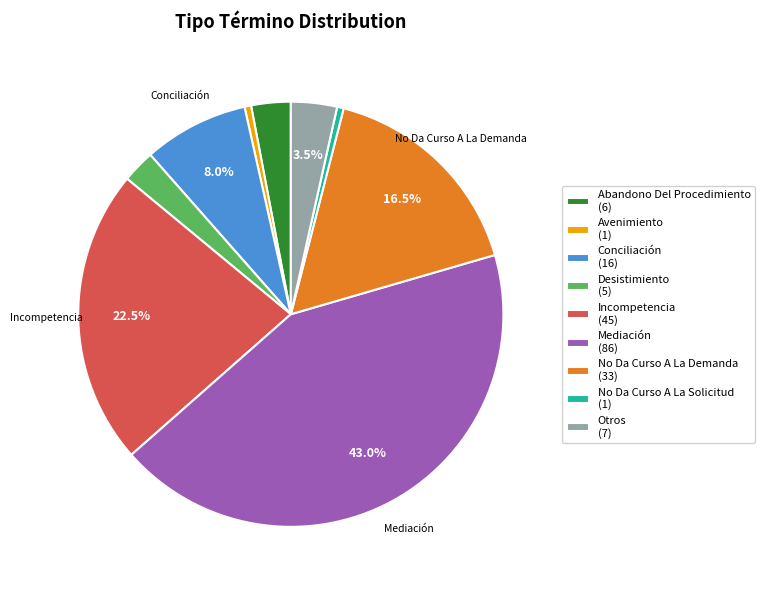

Which has a higher value, No Da Curso A La Solicitud (1) or Conciliación (16)?

Conciliación (16)